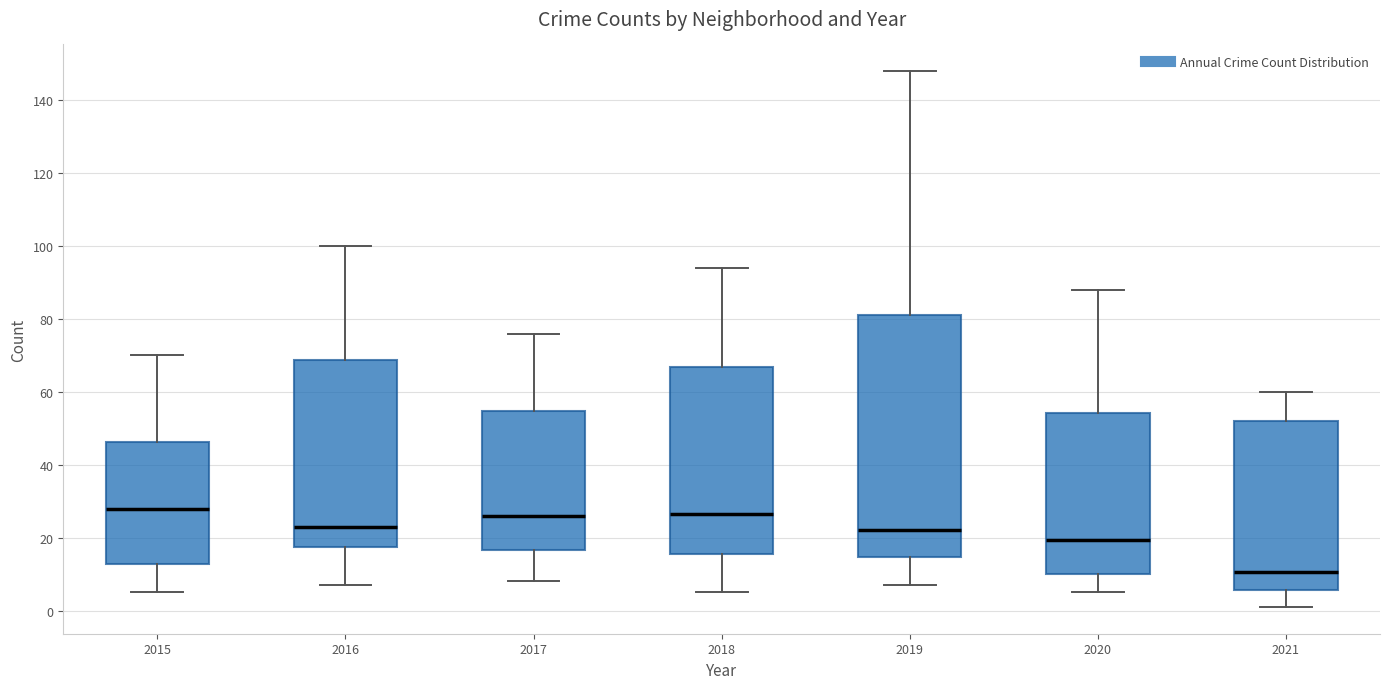

Where is the lower edge of the box at x = 2017 on the y-axis? The values are not printed on the chart, so give them approximately, as read against the axis.

16